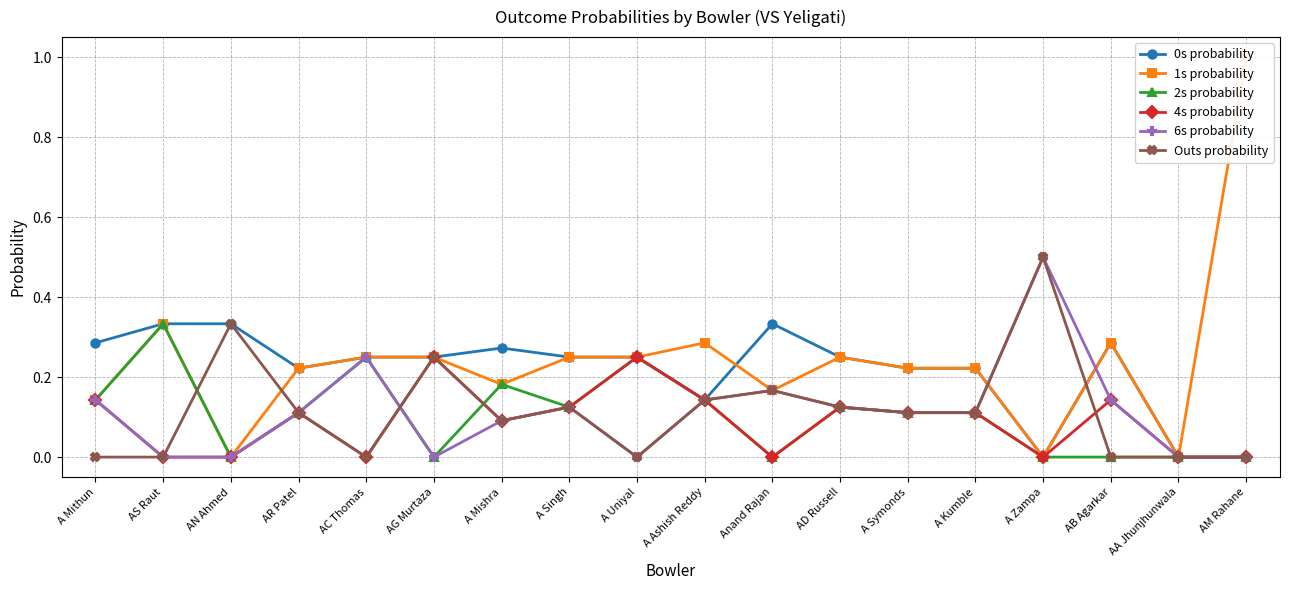

Rank the categories by 4s probability value from lowest to highest.

AS Raut, AN Ahmed, AC Thomas, Anand Rajan, A Zampa, AA Jhunjhunwala, AM Rahane, A Mishra, AR Patel, A Symonds, A Kumble, A Singh, AD Russell, A Mithun, A Ashish Reddy, AB Agarkar, AG Murtaza, A Uniyal